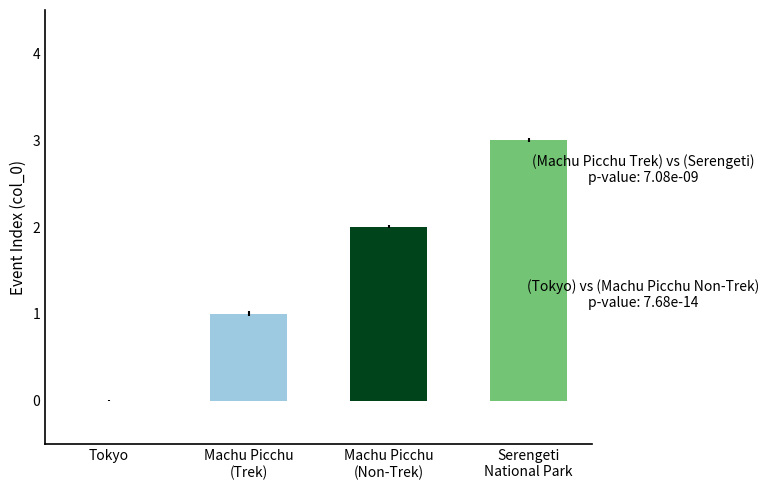

What value does the data have at Machu Picchu (Non-Trek)?

2